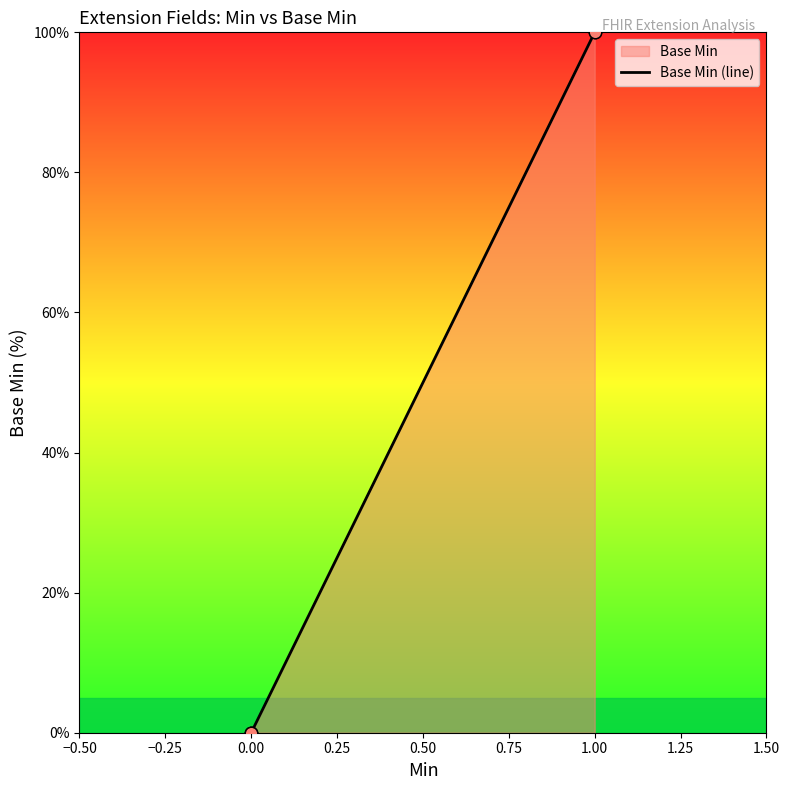

What is the change in value from 0 to 1?

+100